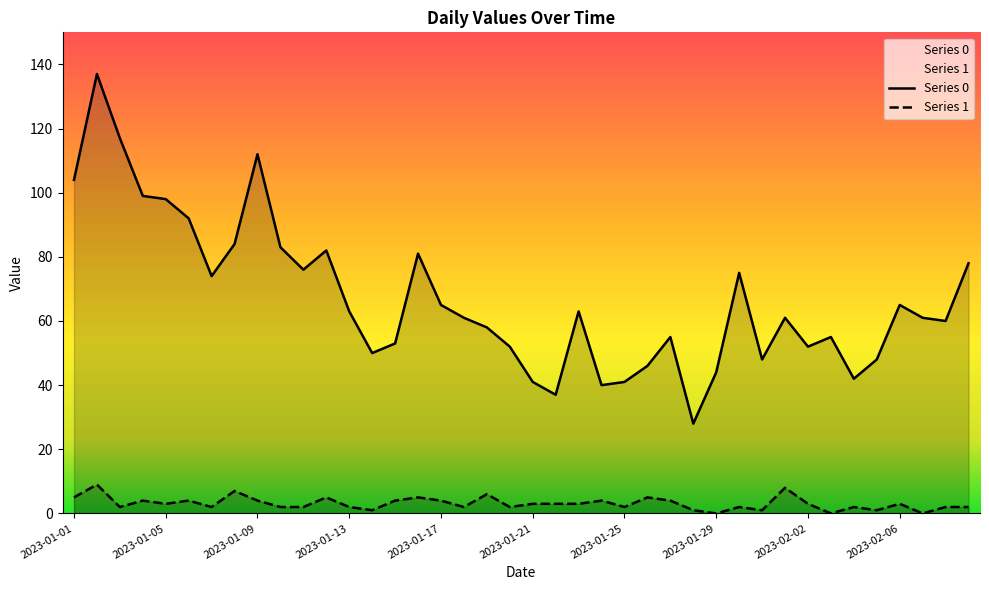

How many data points in Series 0 are above 61?

19